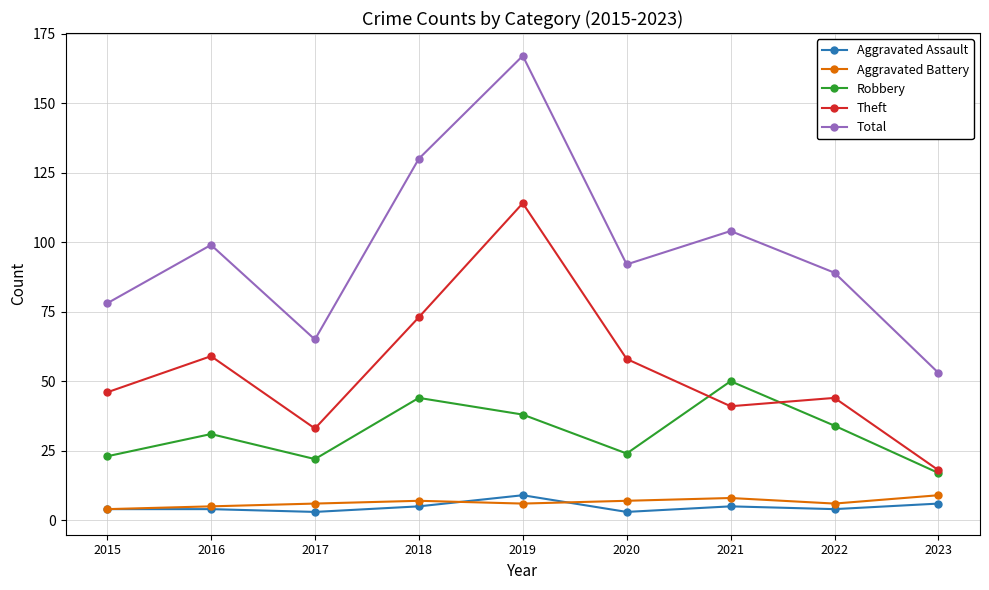

What is the highest value of the Total series?

167